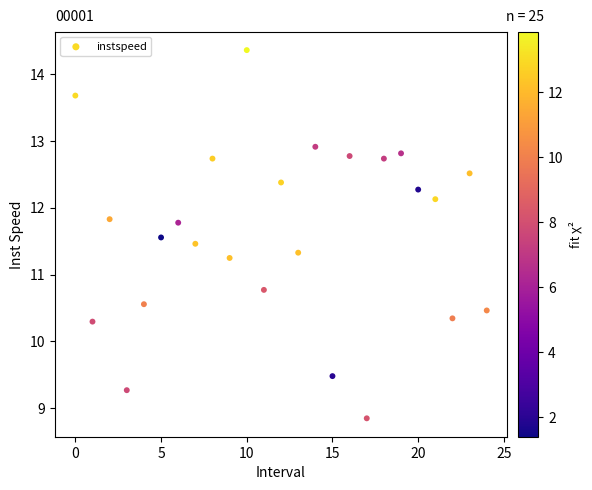

What is the range of Y values (max minus min)?

5.5